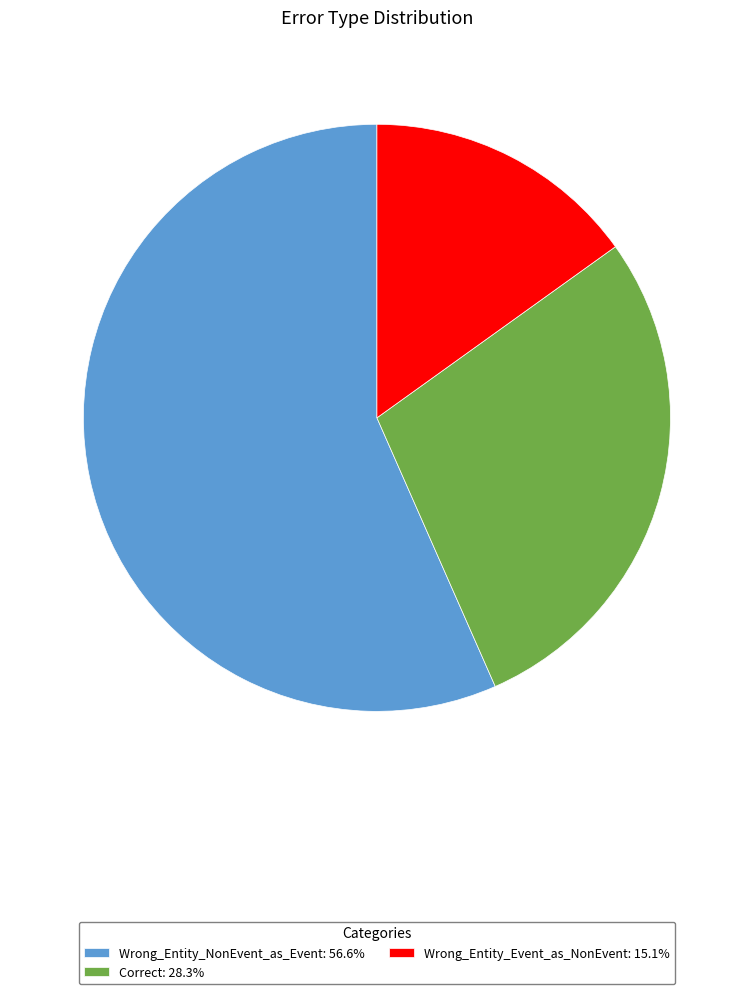

What is the smallest slice in the pie chart?

Wrong_Entity_Event_as_NonEvent